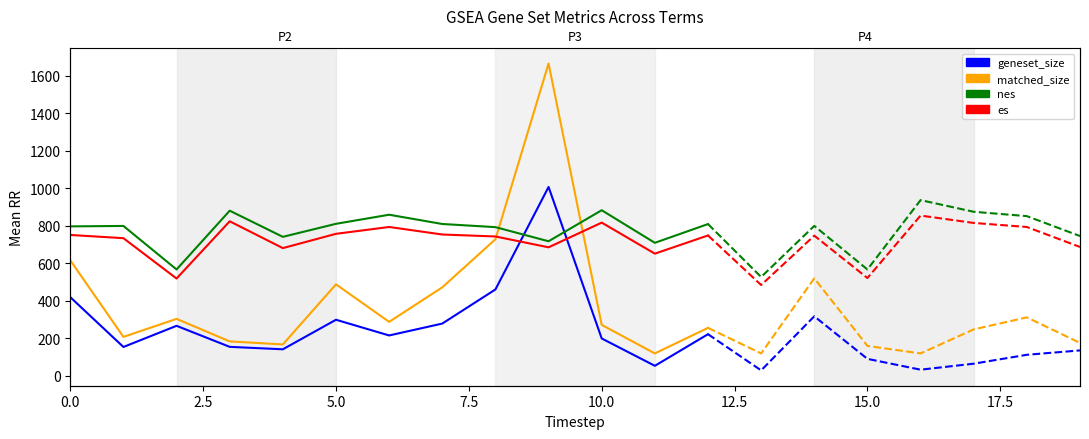

True or false: matched_size and nes cross at least once.

True